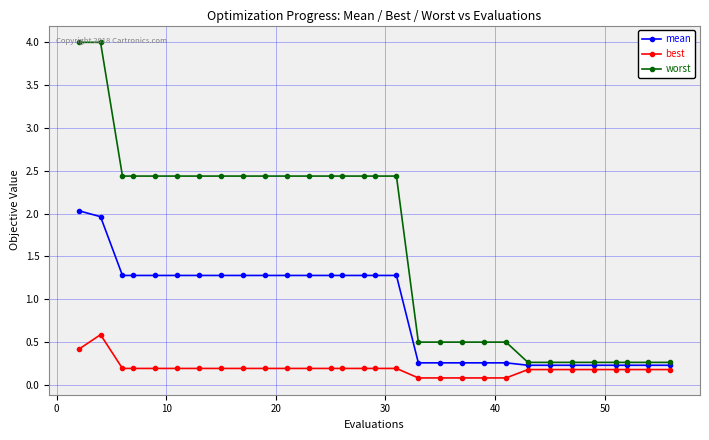

What is the lowest value of the best series?

0.1